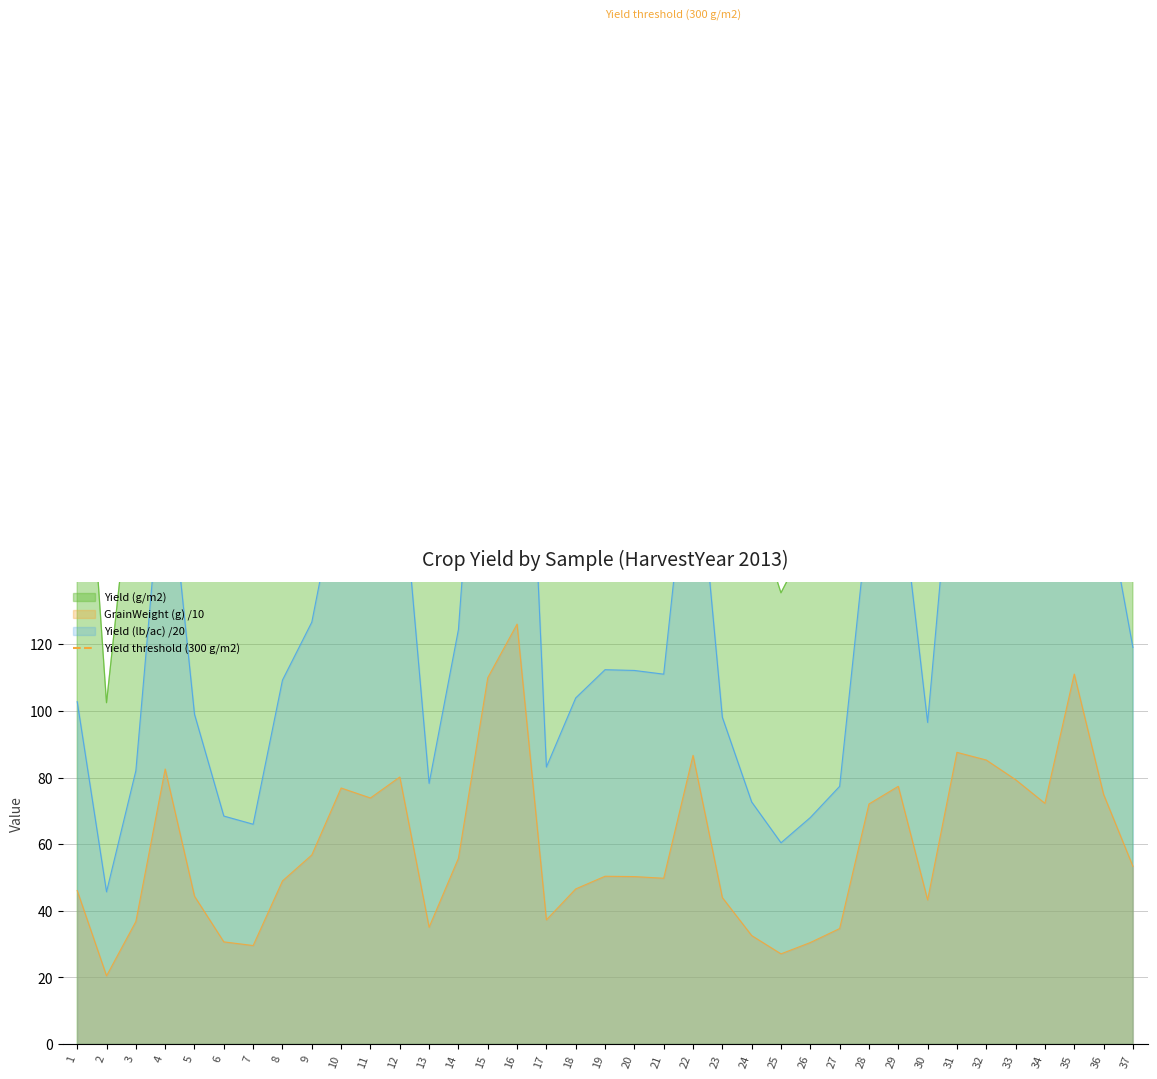

The Yield (g/m2) series shows 115.2 at 29. True or false?

False